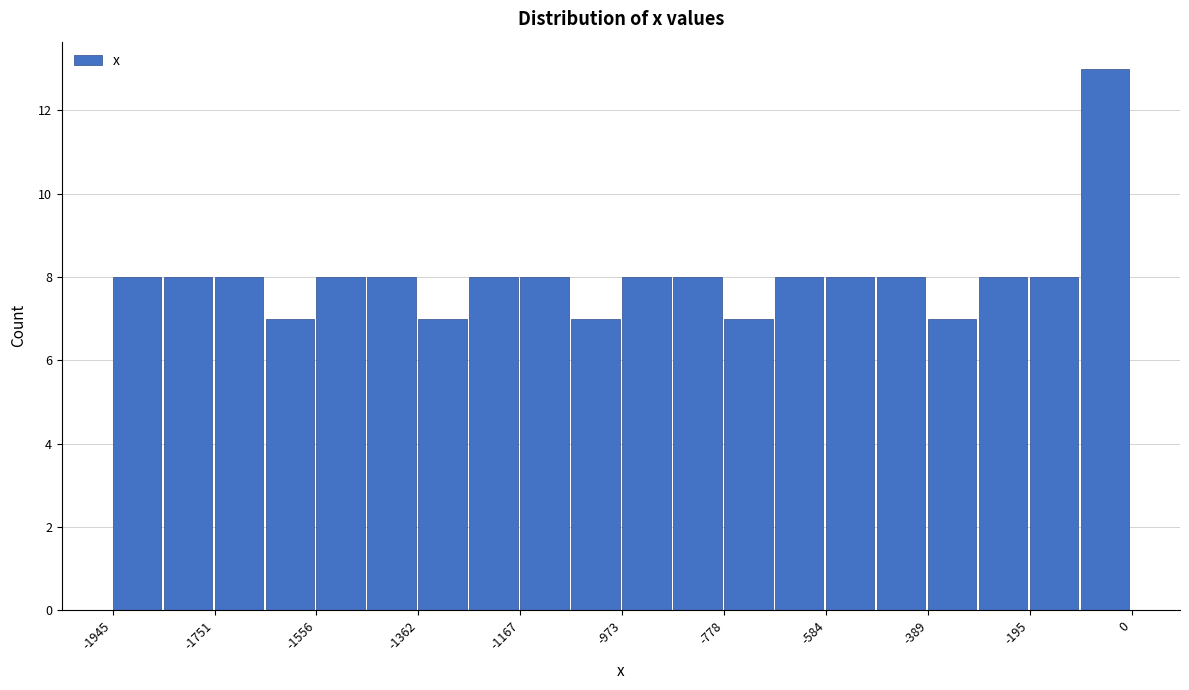

Reading left to right, transcribe this chart: for each bar, give the range it covers on the x-axis and its height. Neither the bar edges nor the heights are printed on the chart, so give them approximately, as read against the axes.

-1940 to -1840: 8
-1840 to -1760: 8
-1760 to -1660: 8
-1660 to -1560: 7
-1560 to -1460: 8
-1460 to -1360: 8
-1360 to -1260: 7
-1260 to -1160: 8
-1160 to -1060: 8
-1060 to -980: 7
-980 to -880: 8
-880 to -780: 8
-780 to -680: 7
-680 to -580: 8
-580 to -480: 8
-480 to -380: 8
-380 to -300: 7
-300 to -200: 8
-200 to -100: 8
-100 to 0: 13